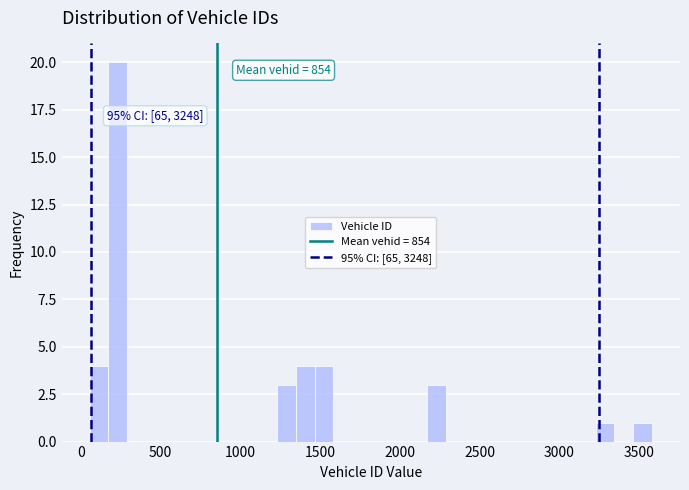

Around what value on the x-axis is the tallest bar? Give the approximate position of its centre, as read against the axis.

250